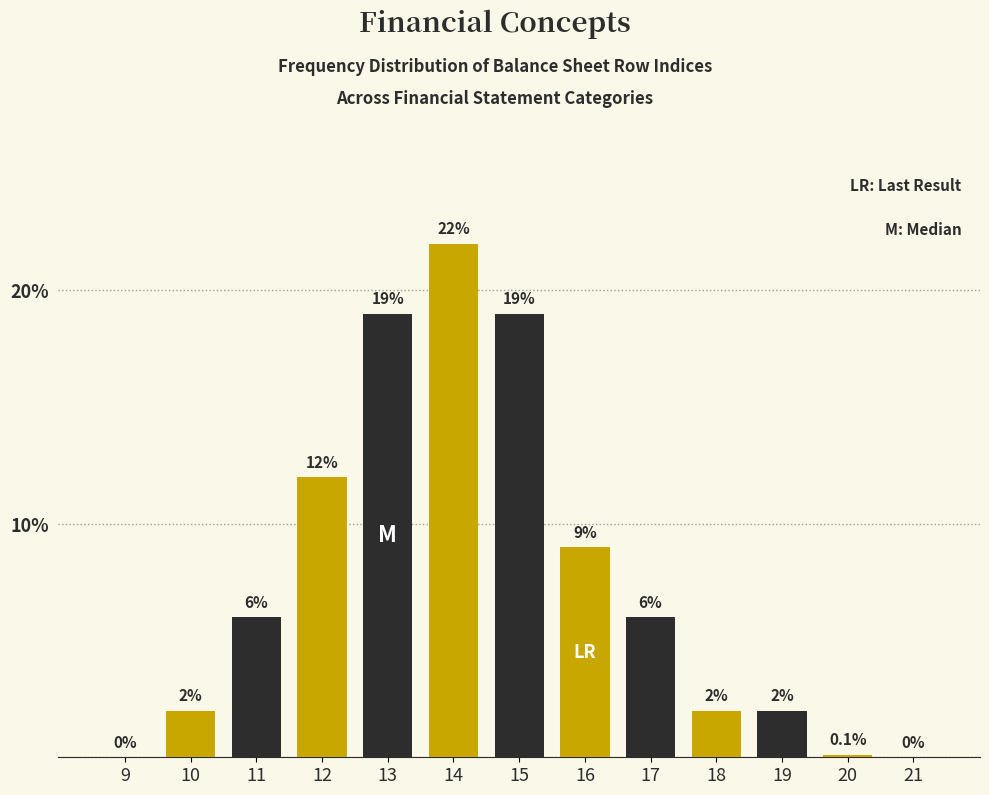

Reading left to right, what are all the values shown in this chart?

9=0.0	10=2.0	11=6.0	12=12.0	13=19.0	14=22.0	15=19.0	16=9.0	17=6.0	18=2.0	19=2.0	20=0.1	21=0.0